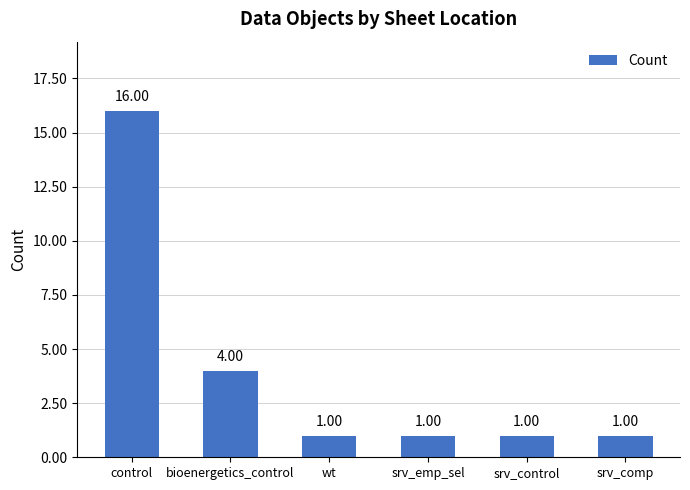

What is the value of the 3rd bar from the left?

1